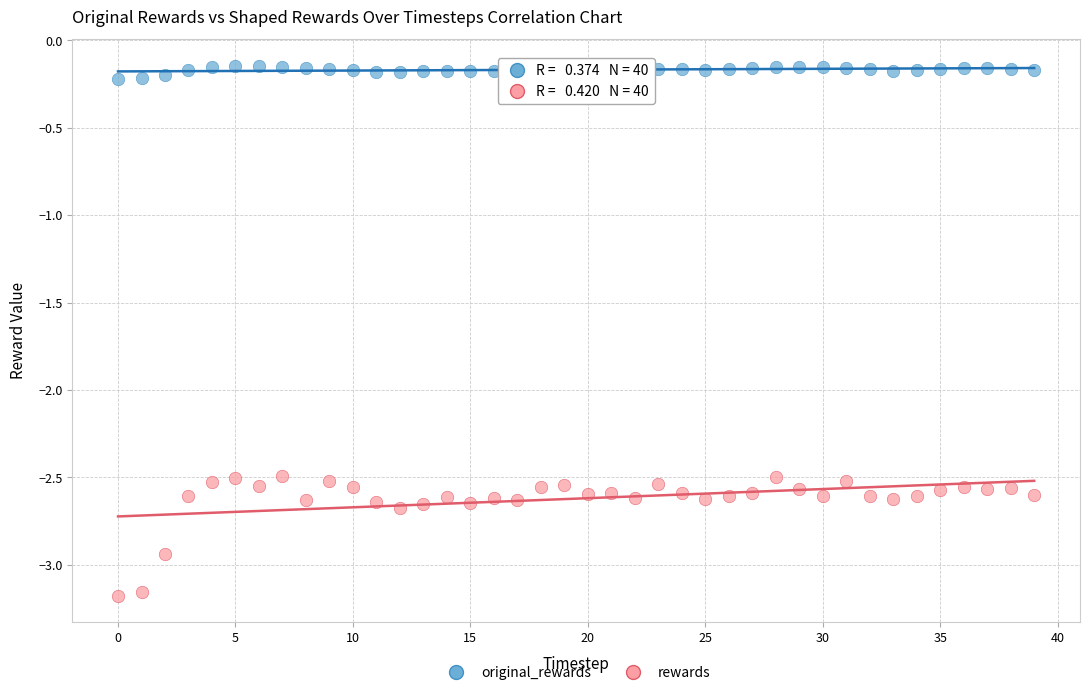

Which series reaches the minimum Y coordinate?

rewards